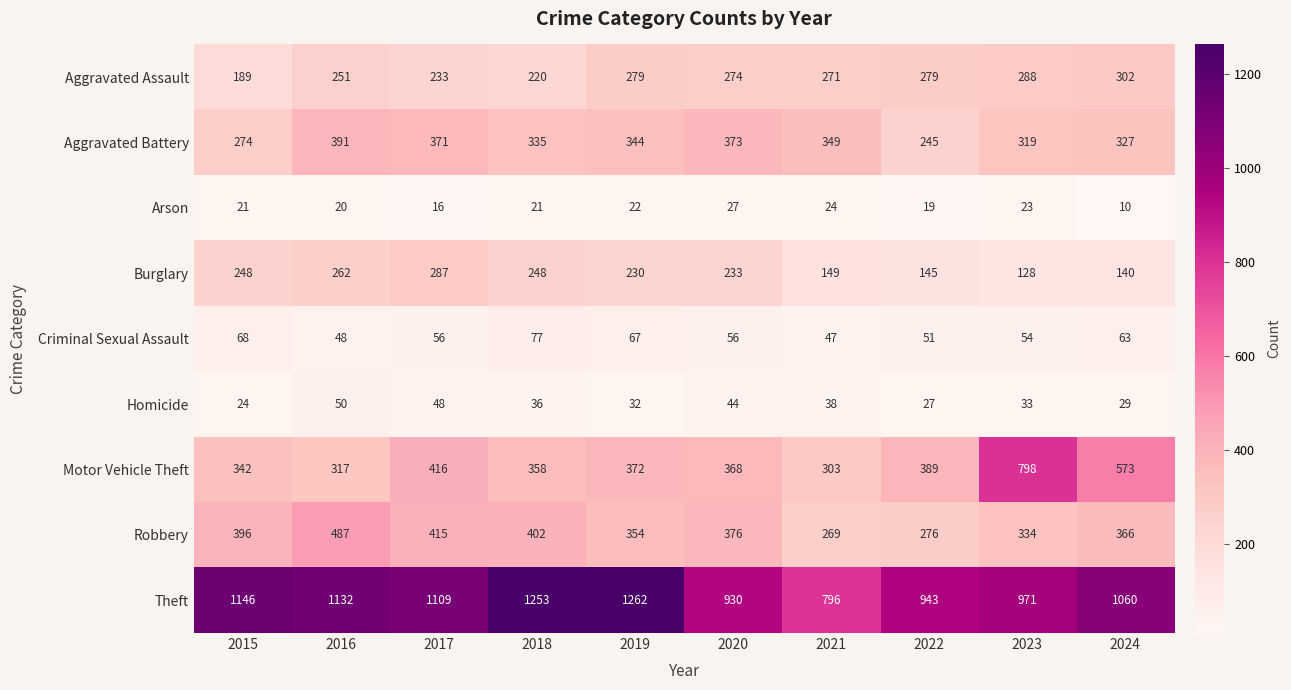

Between 2023 and 2024, which series saw the biggest shift?

Motor Vehicle Theft